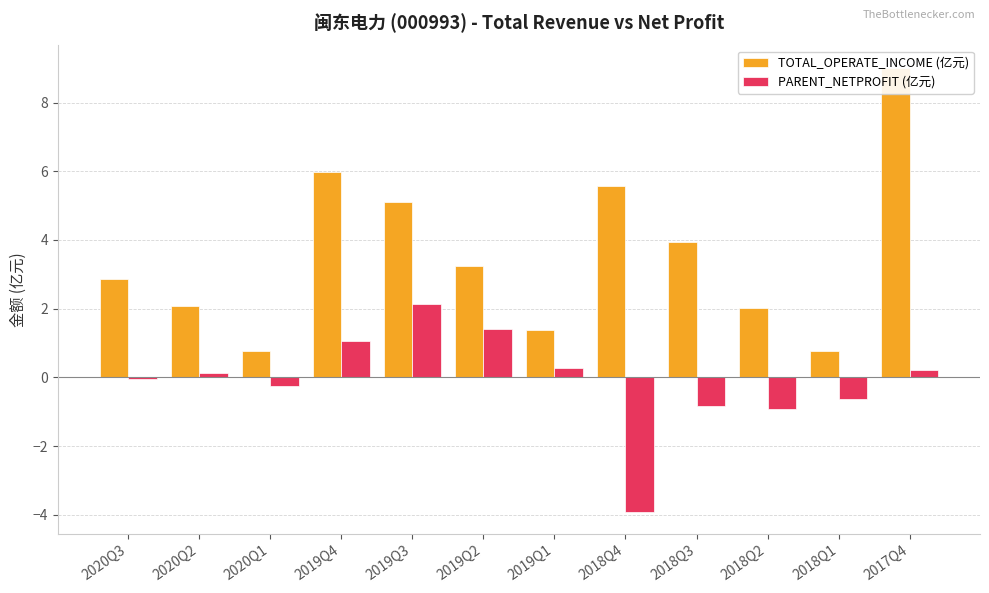

What is the difference between the TOTAL_OPERATE_INCOME (亿元) values at 2020Q3 and 2019Q3?

2.2